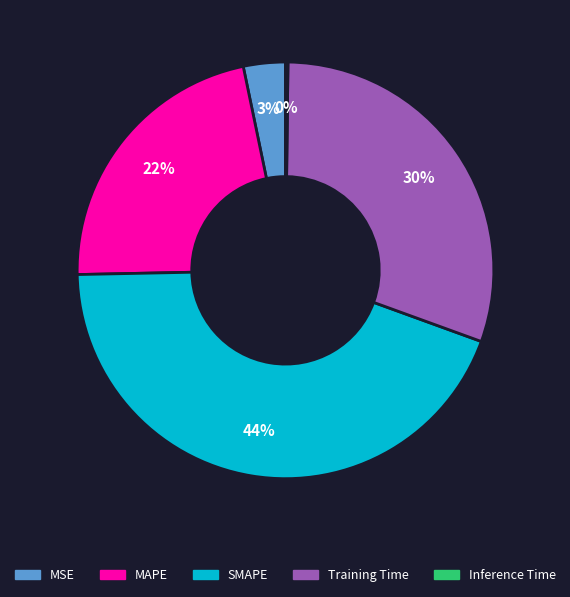

To the nearest percent, what is the difference between the largest and smallest slice percentages?

44%